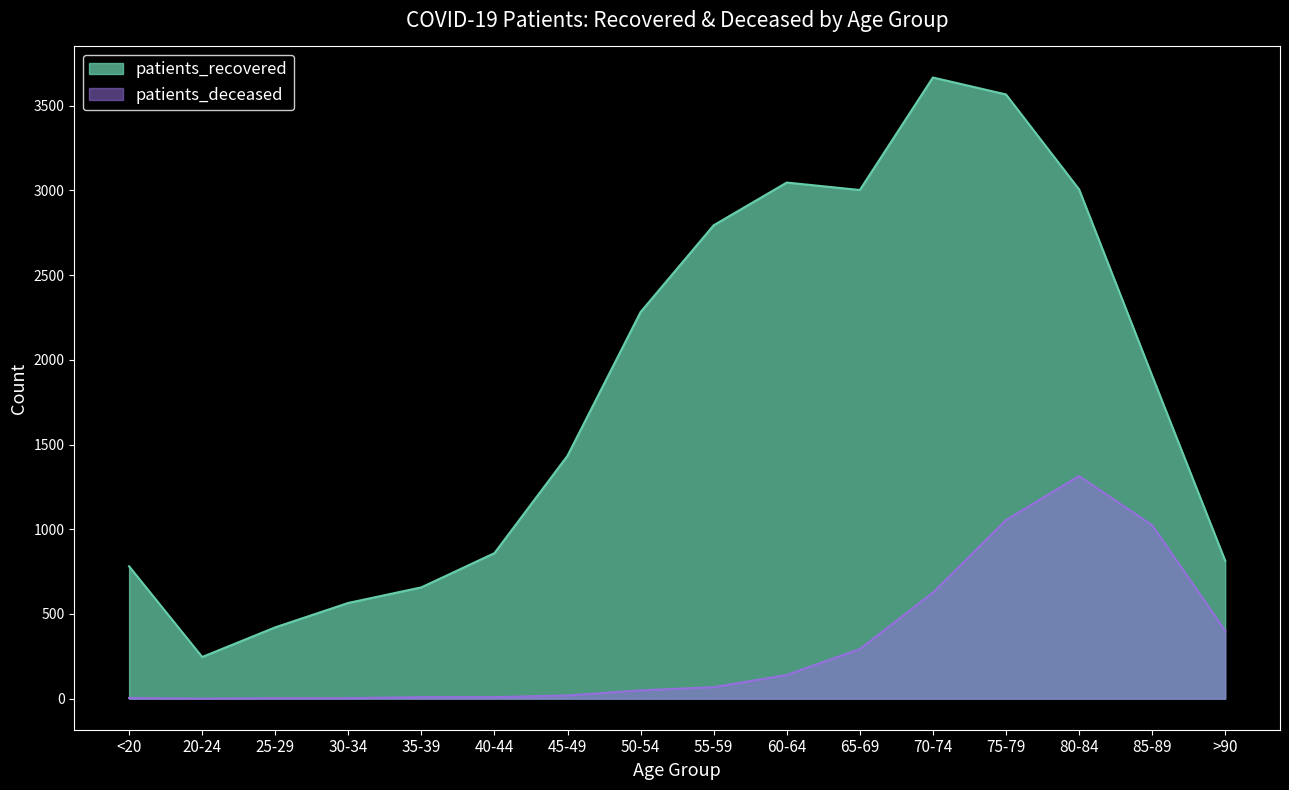

What is the difference between the patients_deceased values at 20-24 and 55-59?

68